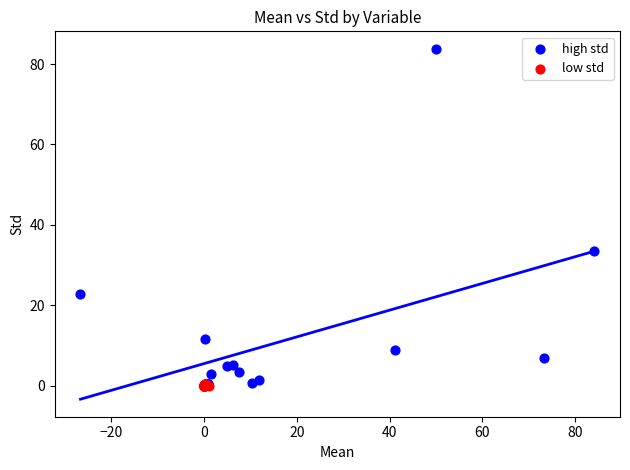

Which series reaches the maximum Y coordinate?

high std